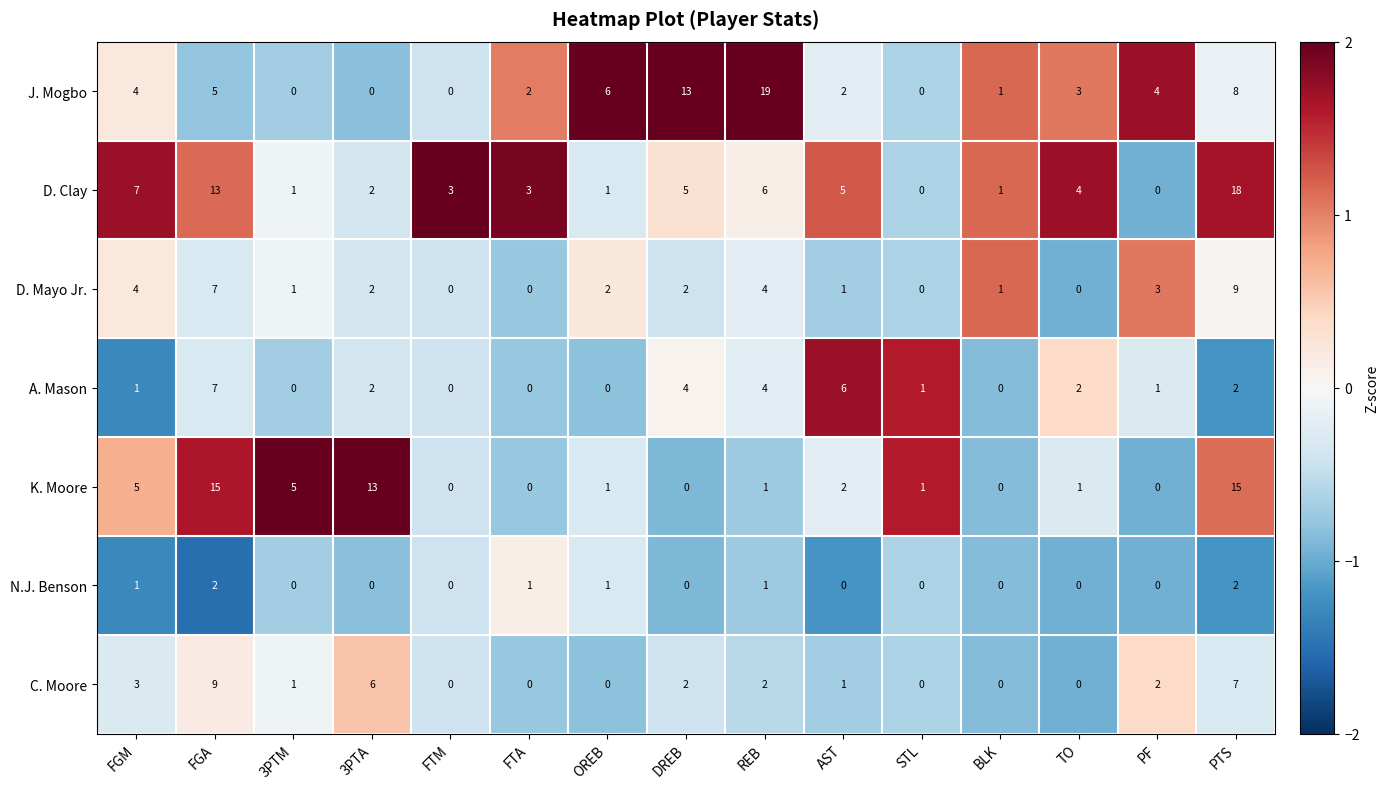

What is the approximate value of K. Moore at FGA?

15